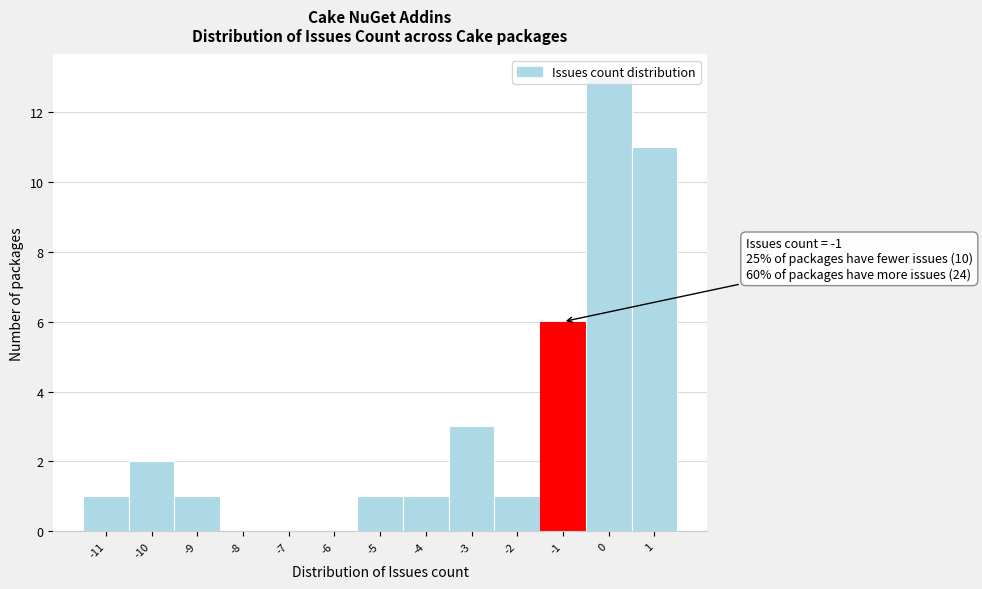

Over which range of the x-axis is the bar tallest?

-0.5 to 0.5